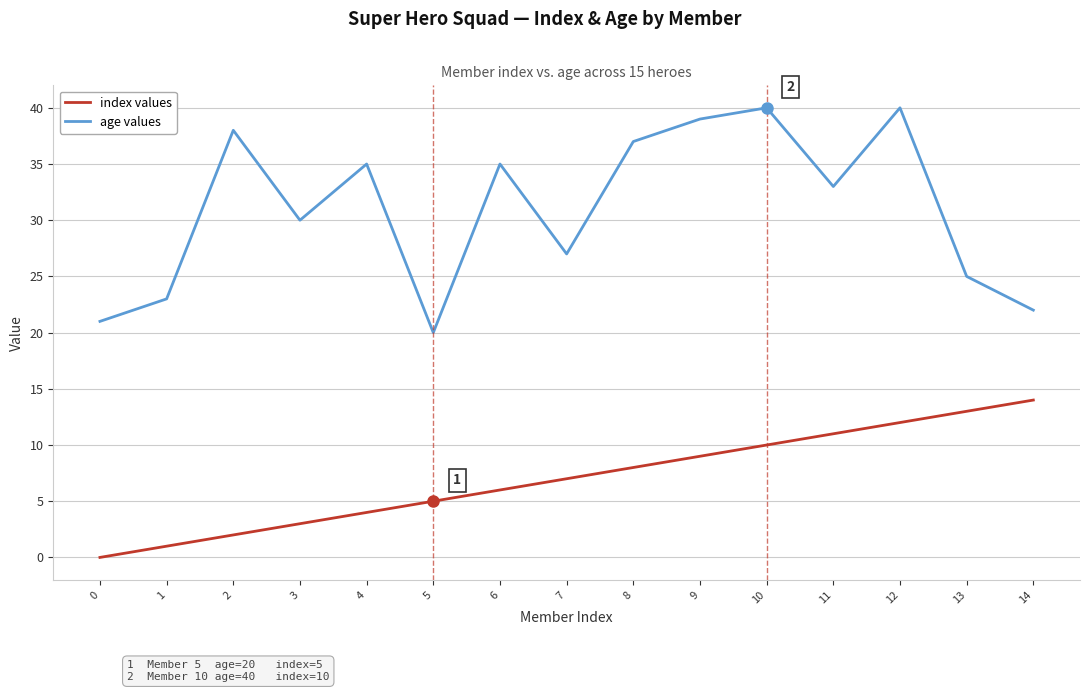

True or false: age values has a value of 35 at 13.

False